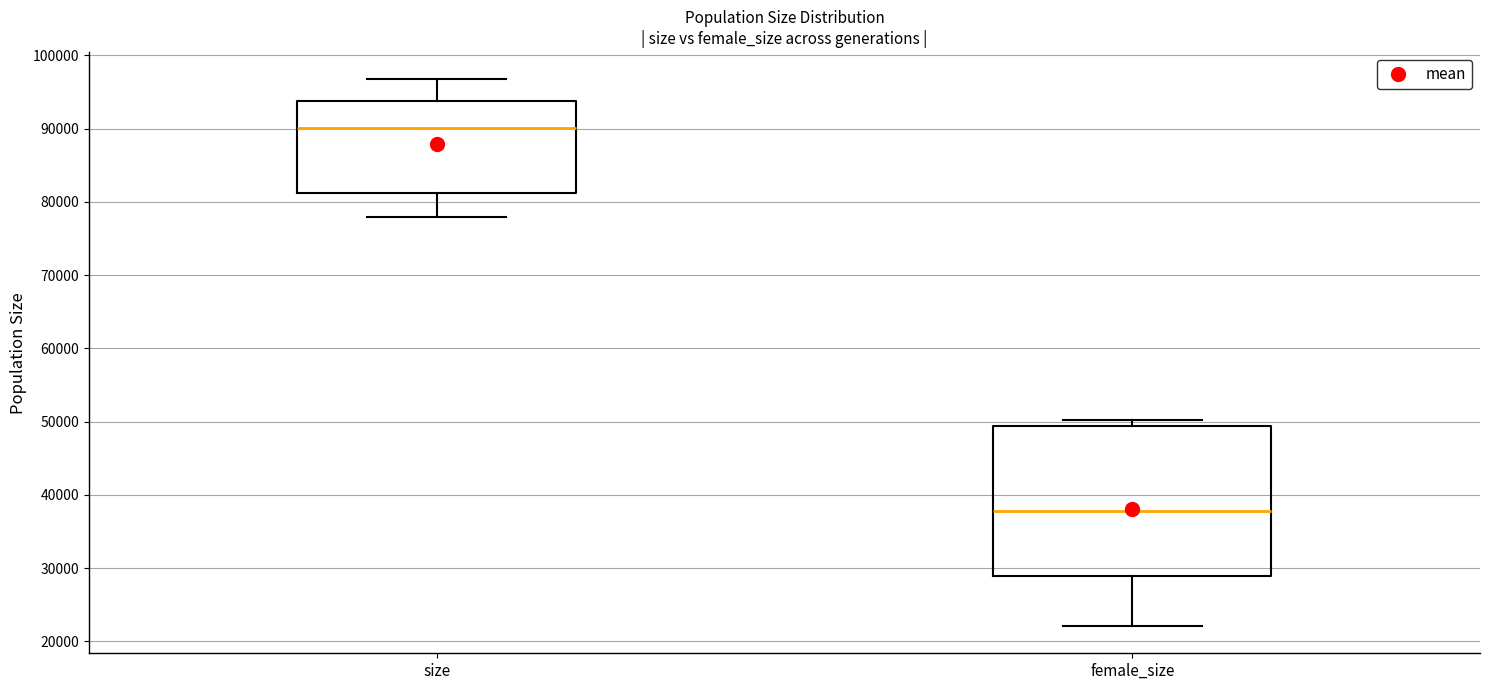

Where is the upper edge of the box for female_size on the y-axis? The values are not printed on the chart, so give them approximately, as read against the axis.

49000